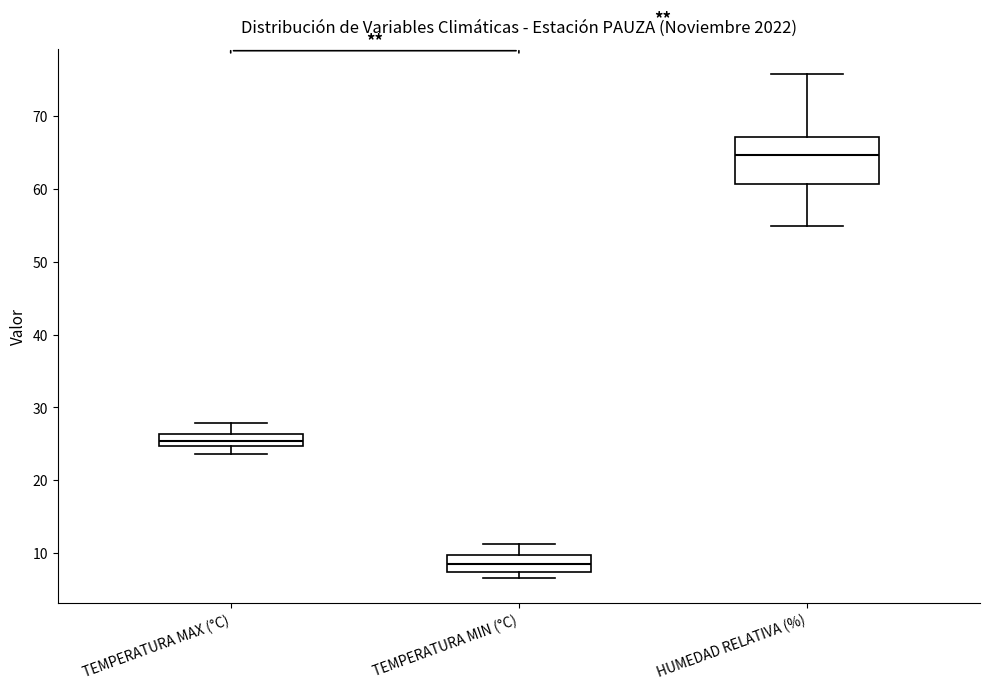

Reading left to right, read every box against the y-axis: the position of its median line, the range the box covers, and the ends of its whiskers. The values are not printed on the chart, so give them approximately, as read against the axis.

TEMPERATURA MAX (°C): median 25 (inside the box), box 25 to 26, whiskers 24 to 28
TEMPERATURA MIN (°C): median 8, box 7 to 10, whiskers 7 (just below the box's lower edge) to 11
HUMEDAD RELATIVA (%): median 65, box 61 to 67, whiskers 55 to 76